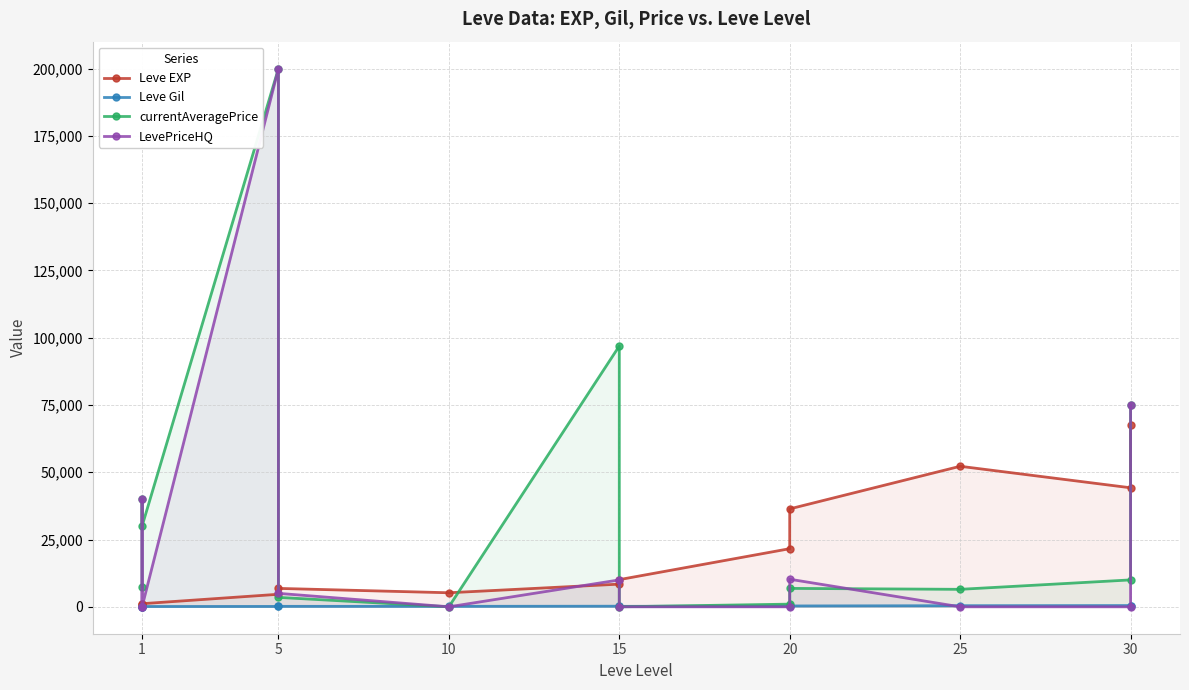

What is the sum of all LevePriceHQ values?

340245